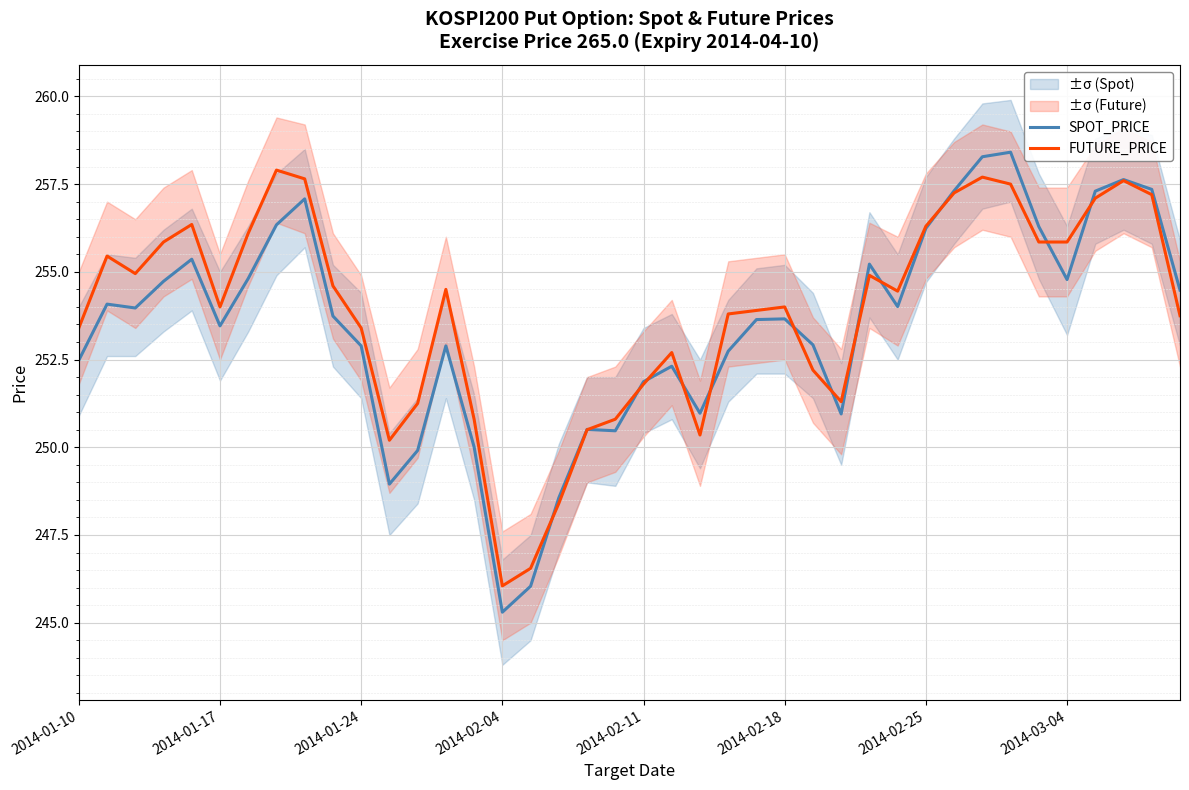

Is the value of FUTURE_PRICE at 36 greater than the value of SPOT_PRICE at 27?

Yes